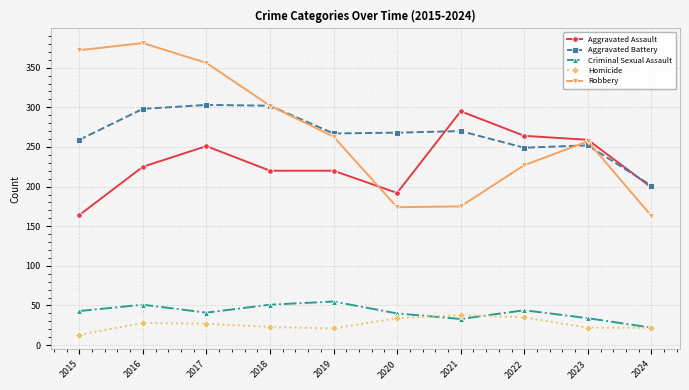

Which category has the lowest value across all series?

2015